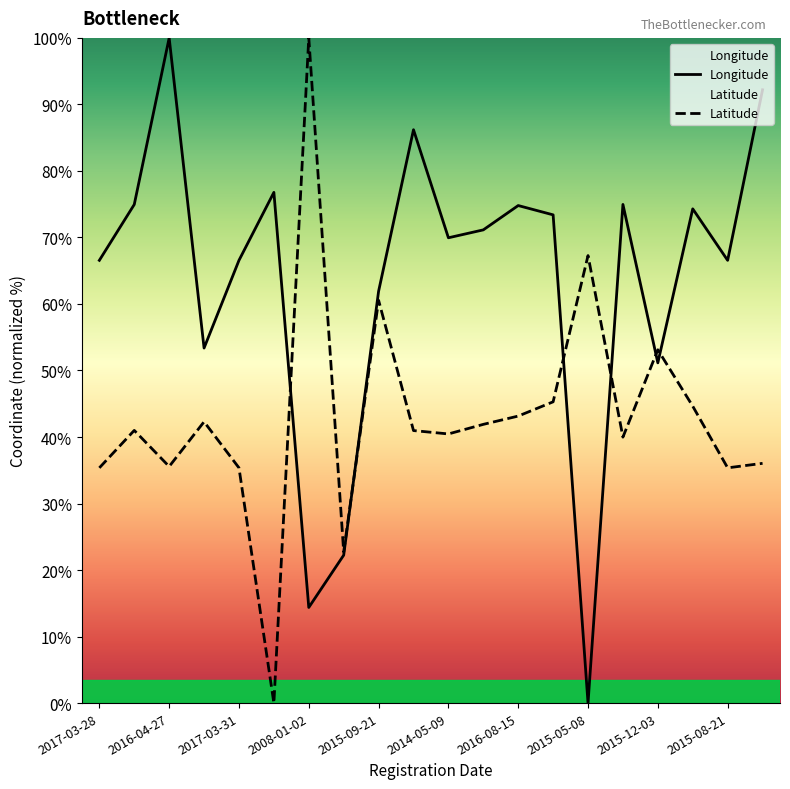

The value of Longitude at 2016-04-27 is 61.4. True or false?

False